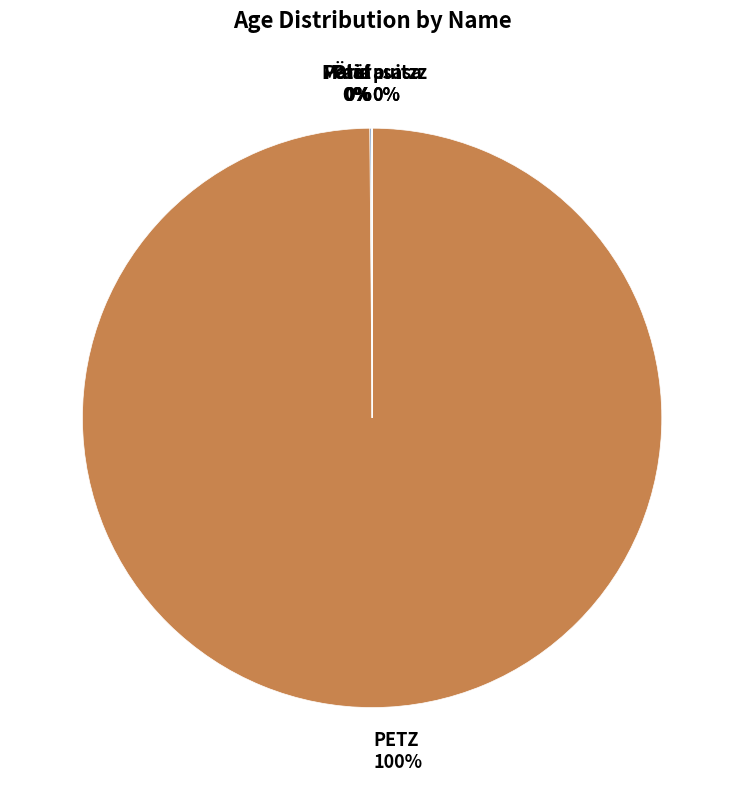

The PETZ slice represents 100% of the pie. True or false?

True